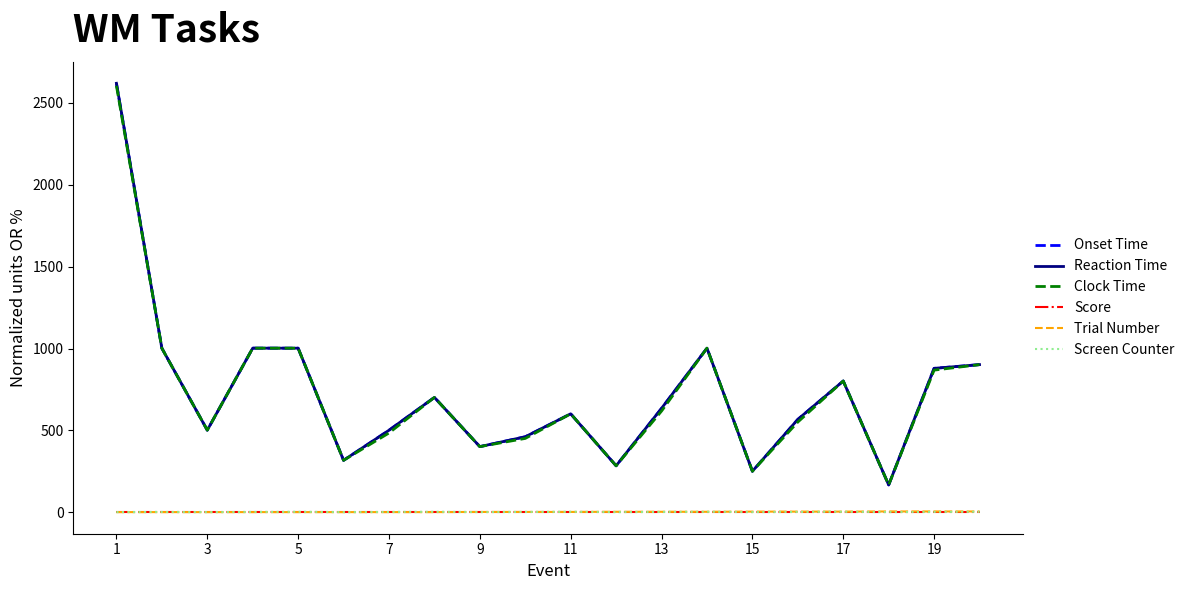

True or false: Clock Time and Reaction Time cross at least once.

False